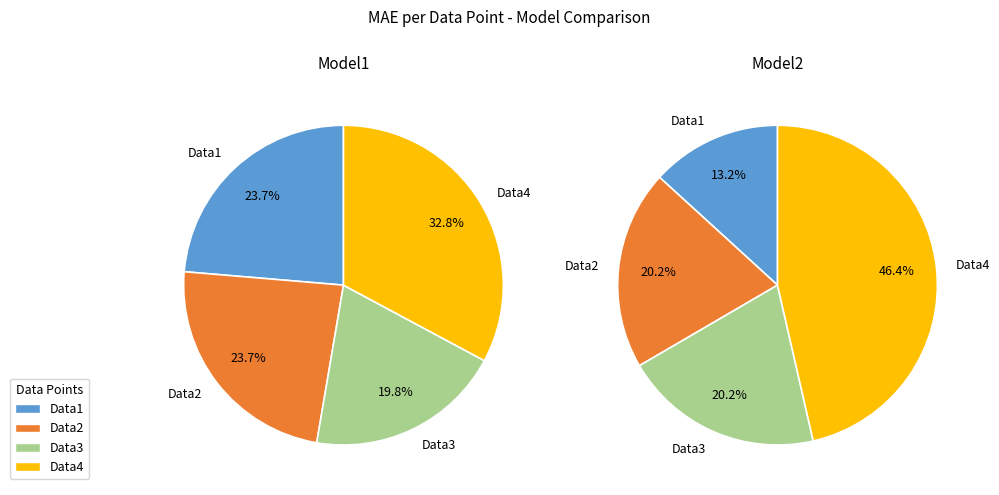

To the nearest percent, what portion does Data4 represent?

46%